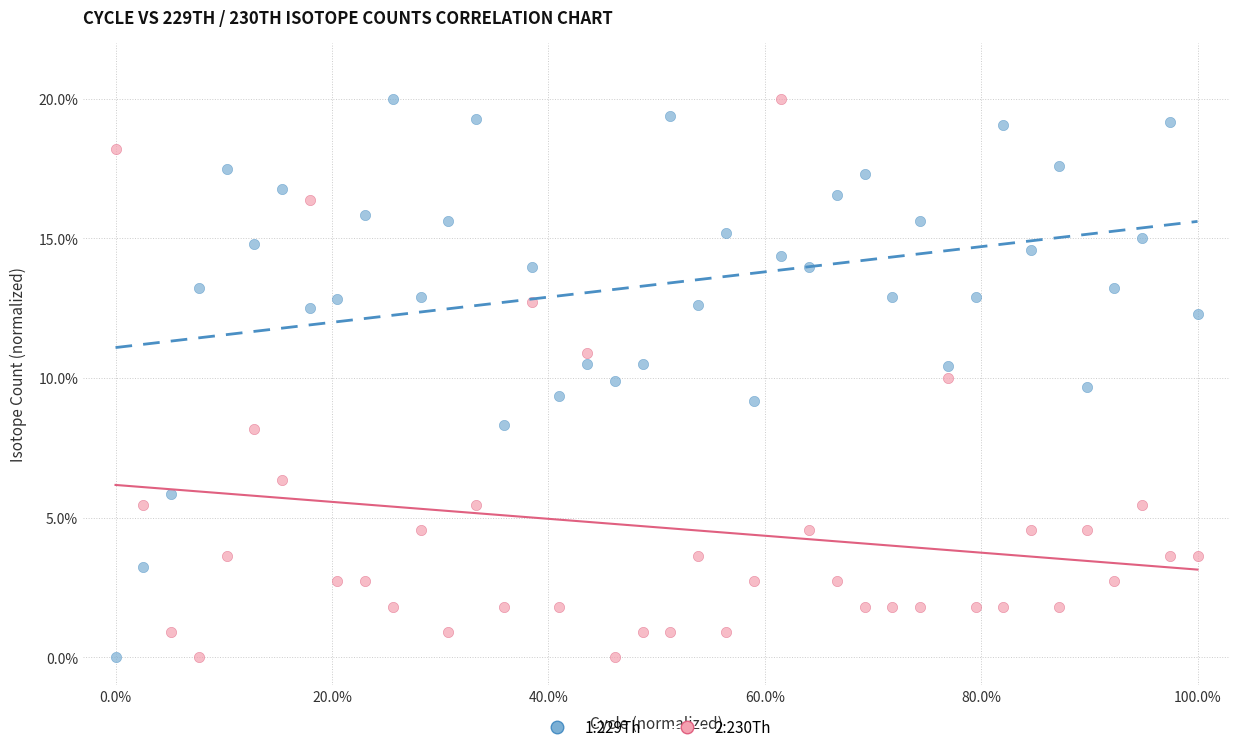

What is the X range (max minus min) for the scatter plot?

100.0